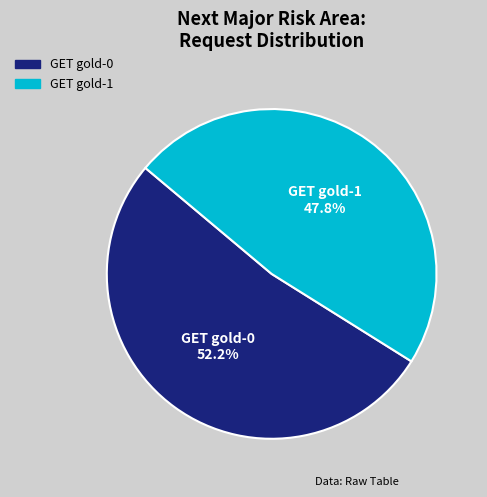

Rank the categories by value from highest to lowest.

GET gold-0, GET gold-1